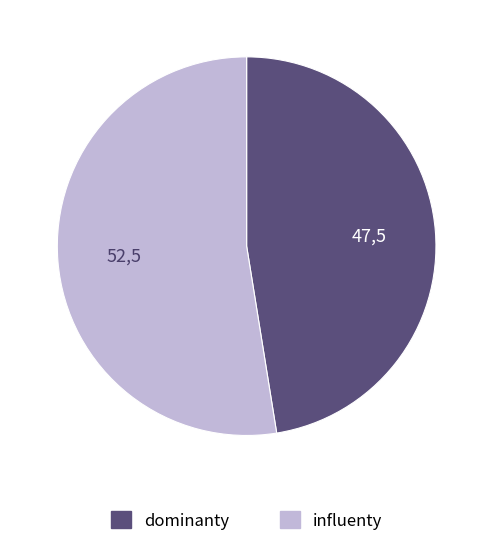

Do influenty and dominanty together represent more than half of the pie?

Yes